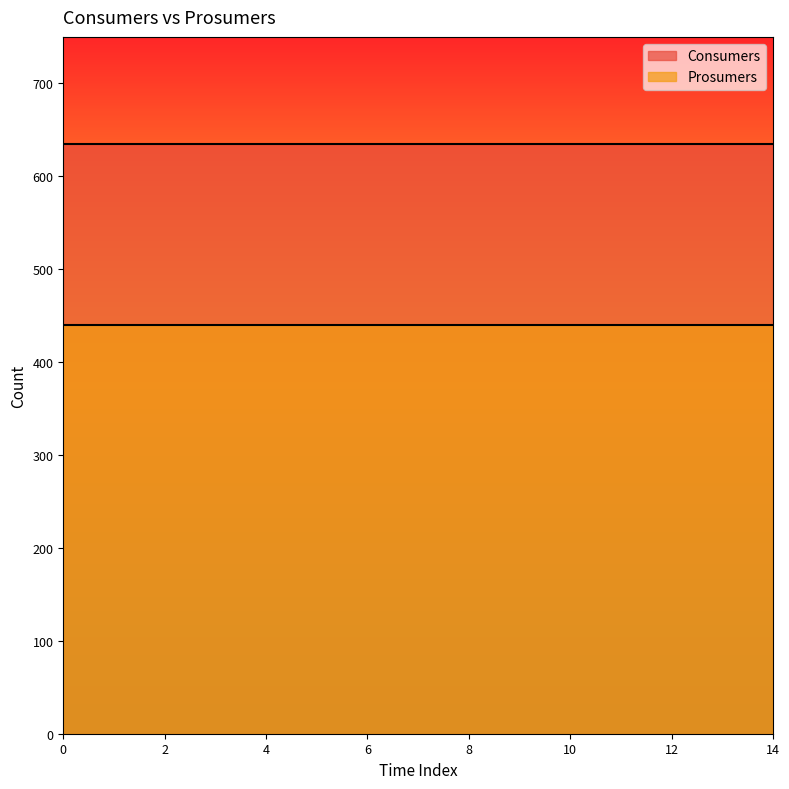

How many lines are shown in the chart?

2